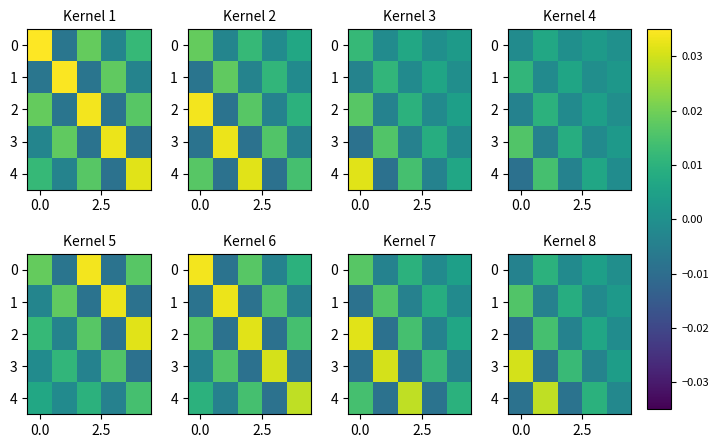

How many values in row_2 are below zero?

3